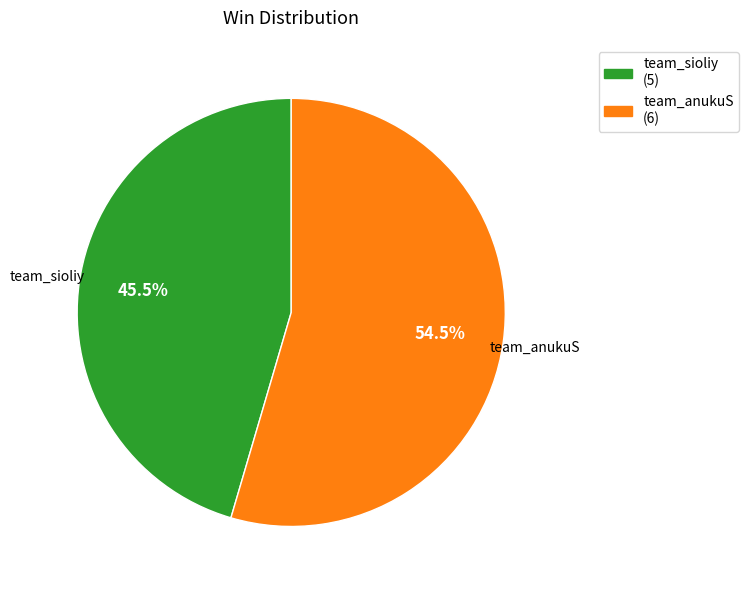

Is the sum of team_anukuS and team_sioliy greater than half?

Yes